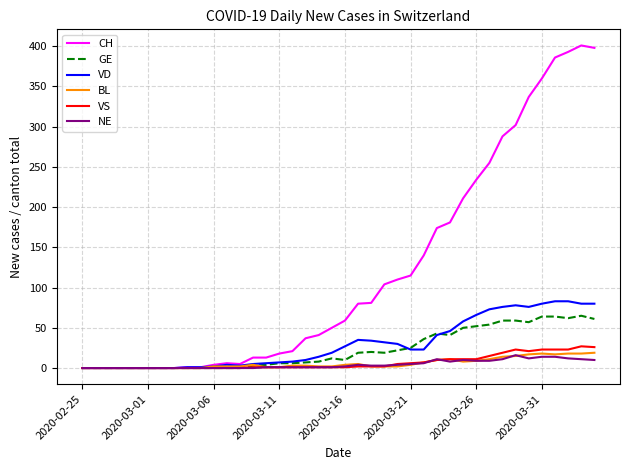

Which series has the largest range (max minus min)?

CH